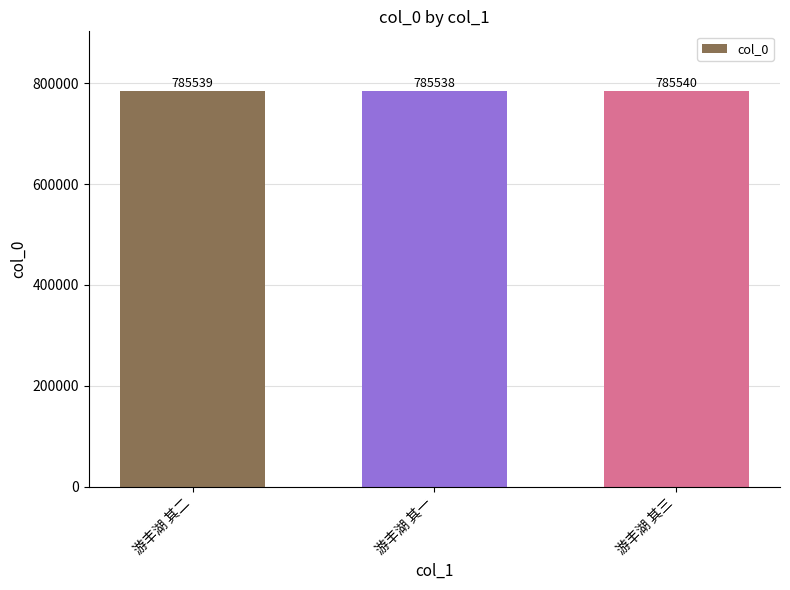

Reading left to right, list all the values displayed in this chart.

785539	785538	785540